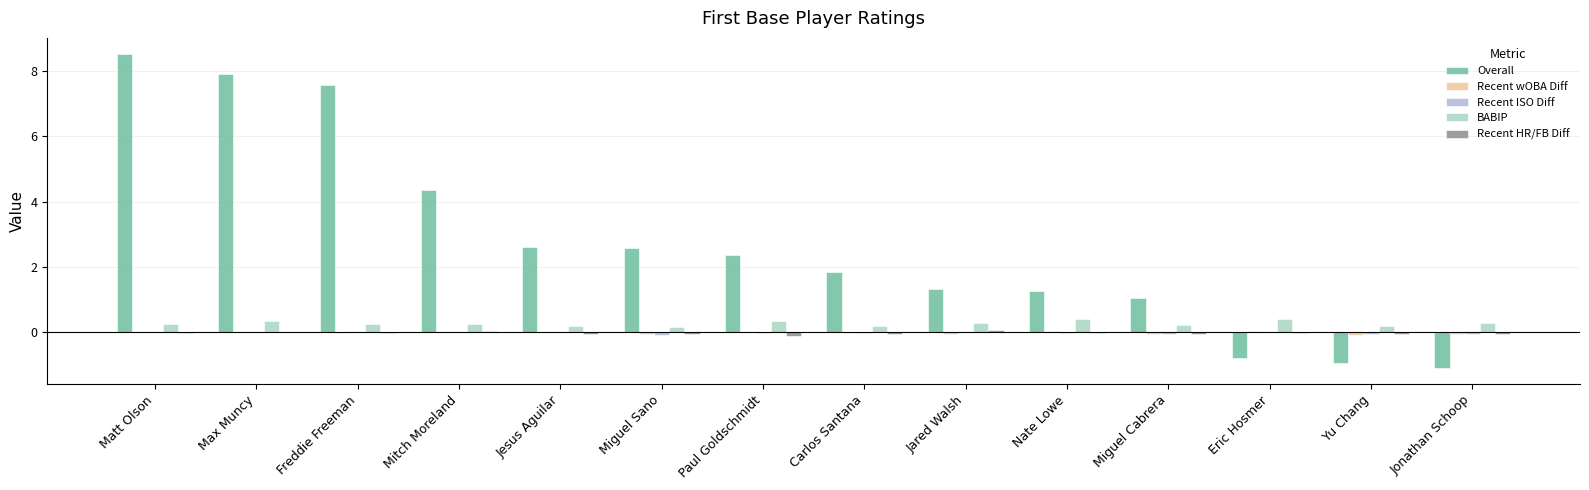

Reading left to right, list all the values displayed in this chart.

Overall: 8.5	7.9	7.6	4.3	2.6	2.6	2.4	1.9	1.3	1.3	1.1	-0.8	-0.9	-1.1
Recent wOBA Diff: -0.0	0.0	-0.0	0.0	0.0	-0.0	0.0	-0.0	-0.1	0.0	-0.1	0.0	-0.1	-0.0
Recent ISO Diff: 0.0	0.0	0.0	-0.0	0.0	-0.1	-0.0	-0.0	0.0	-0.0	-0.1	0.0	-0.0	-0.1
BABIP: 0.3	0.4	0.2	0.3	0.2	0.2	0.3	0.2	0.3	0.4	0.2	0.4	0.2	0.3
Recent HR/FB Diff: -0.0	0.0	-0.0	0.0	-0.0	-0.0	-0.1	-0.0	0.1	-0.0	-0.1	-0.0	-0.1	-0.1